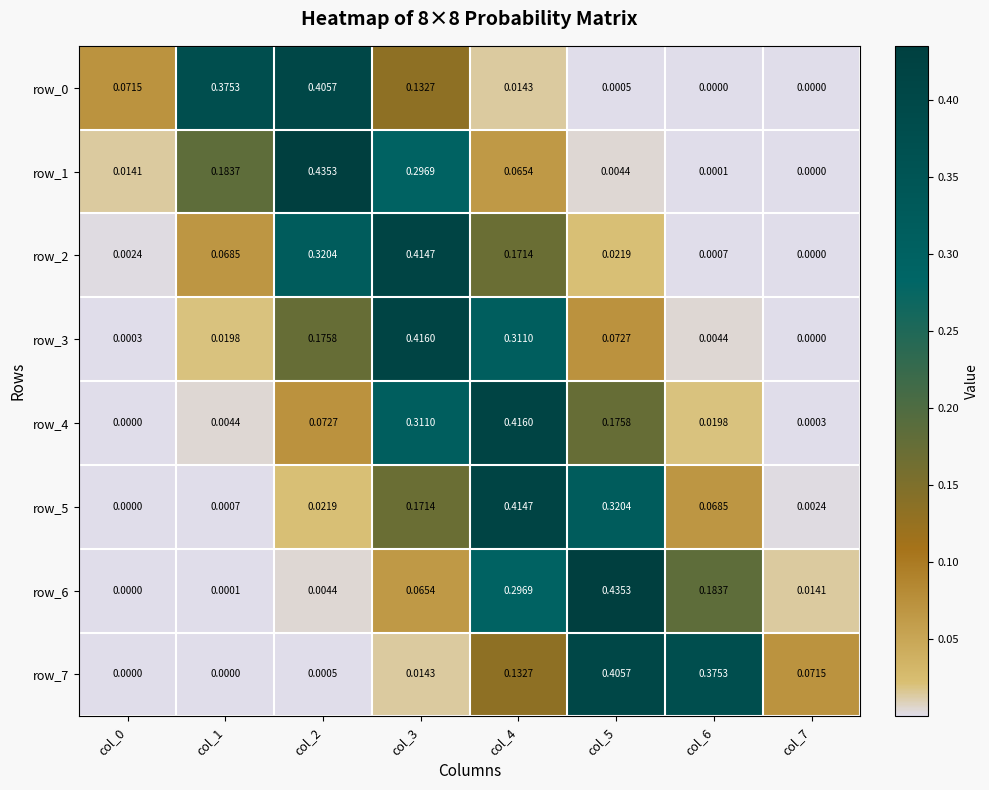

How many values in row_2 are above zero?

7